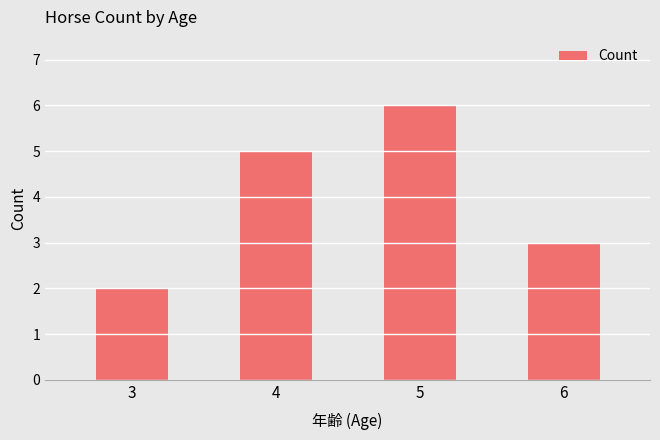

What is the greatest value displayed?

6